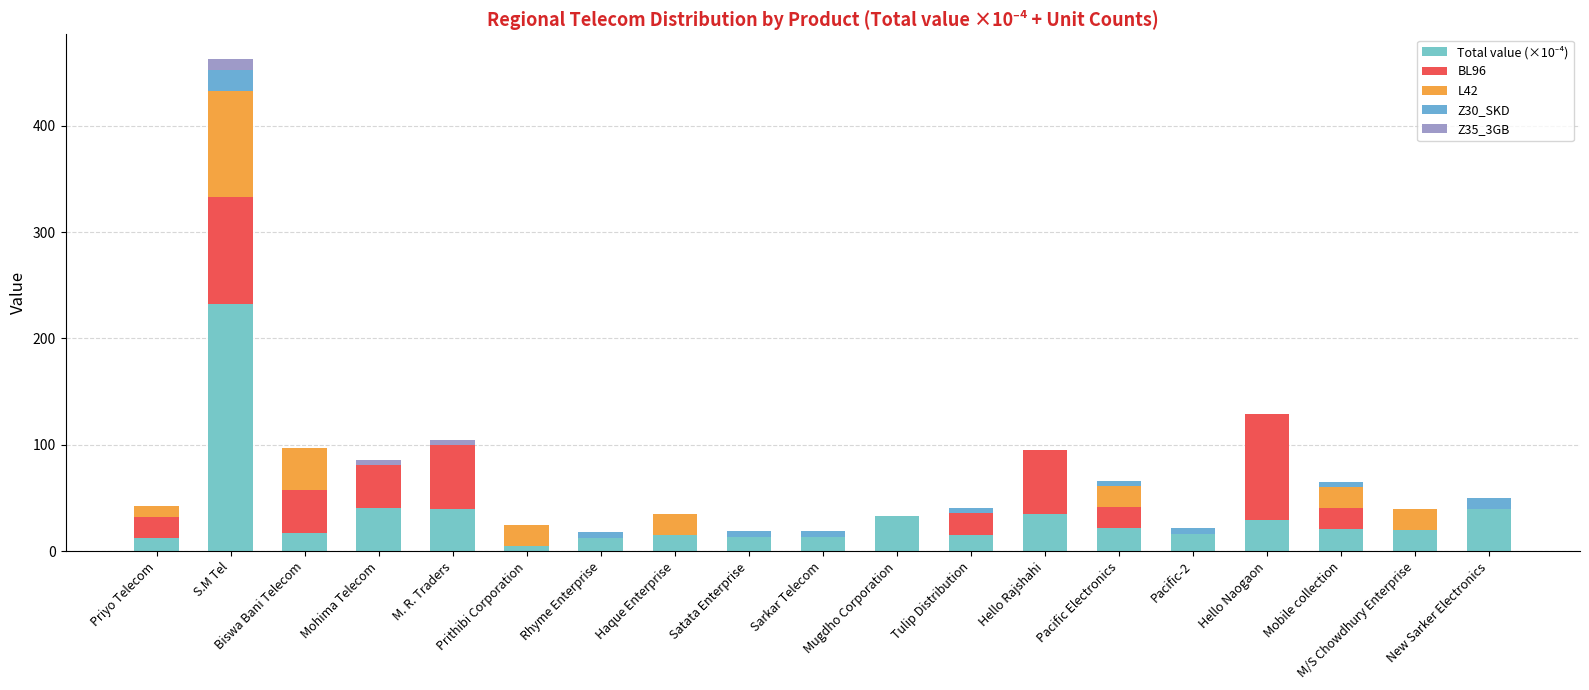

Between S.M Tel and Mohima Telecom, which is larger?

S.M Tel